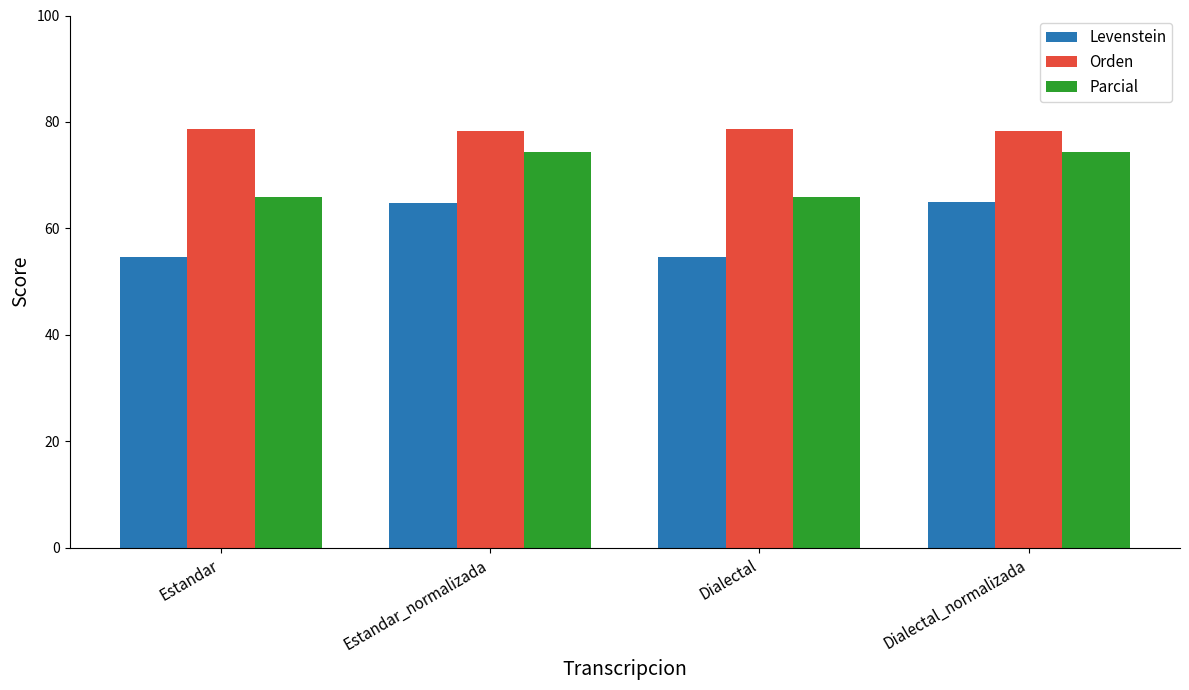

True or false: Levenstein has a value of 88.0 at Estandar_normalizada.

False